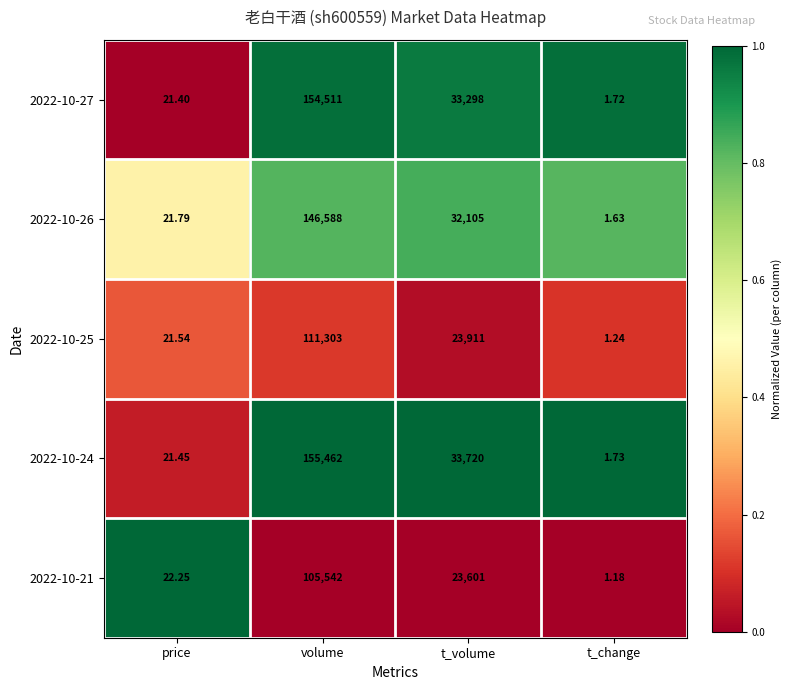

At which label does 2022-10-26 reach its minimum?

t_change